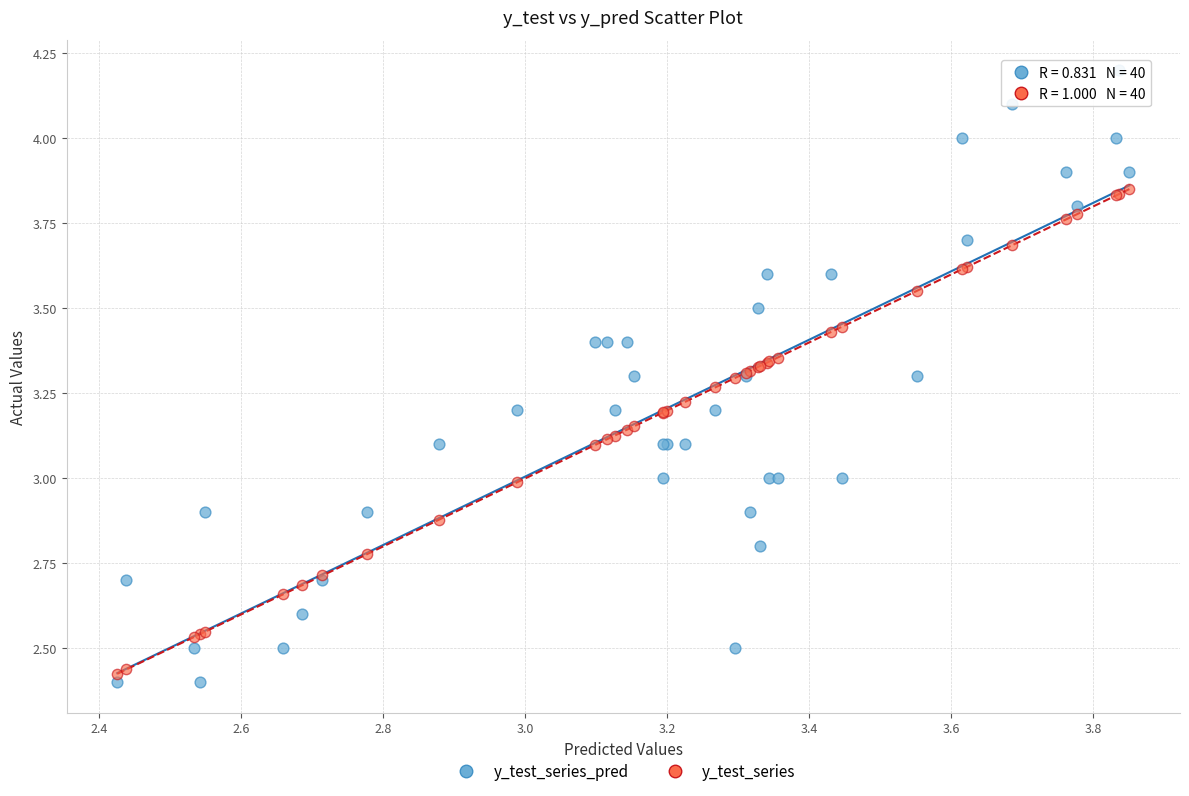

Which series has the widest spread of Y values?

y_test_series_pred